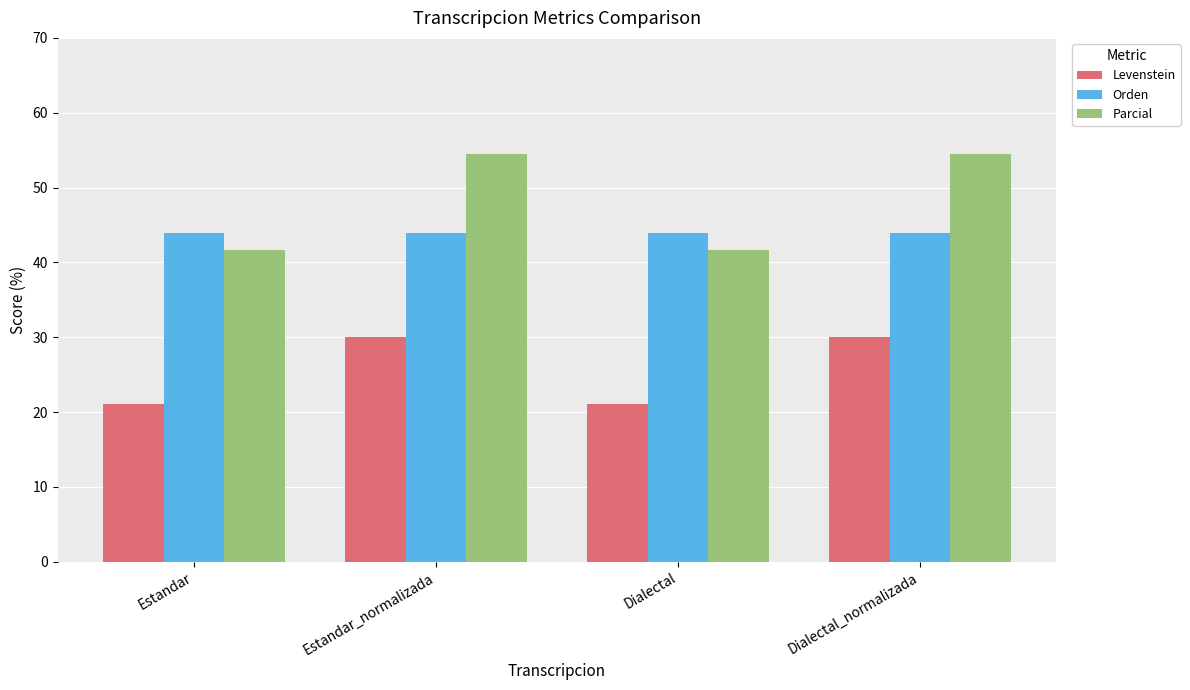

Rank the series at Dialectal from lowest to highest value.

Levenstein, Parcial, Orden